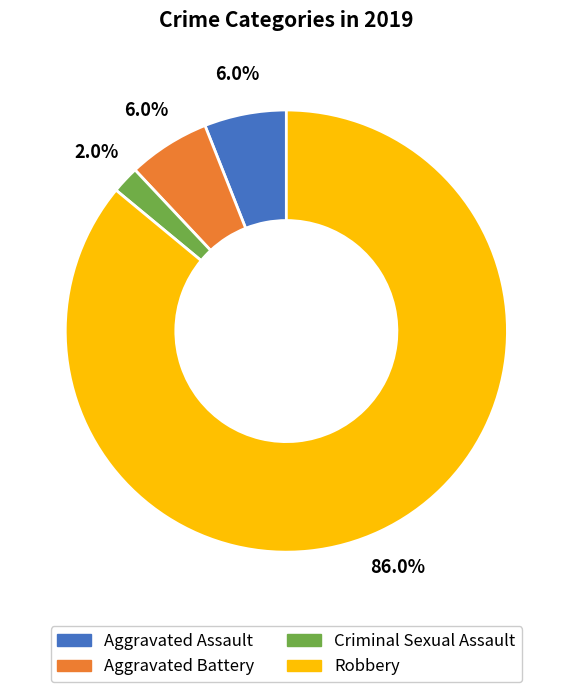

What is the largest slice in the pie chart?

Robbery